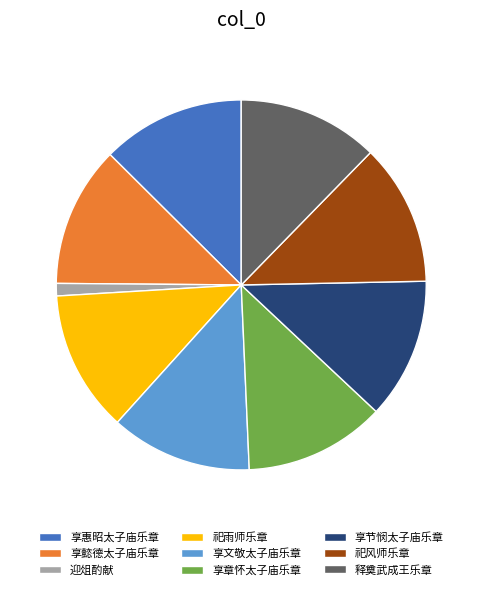

Which category has the smallest portion of the pie?

迎俎酌献